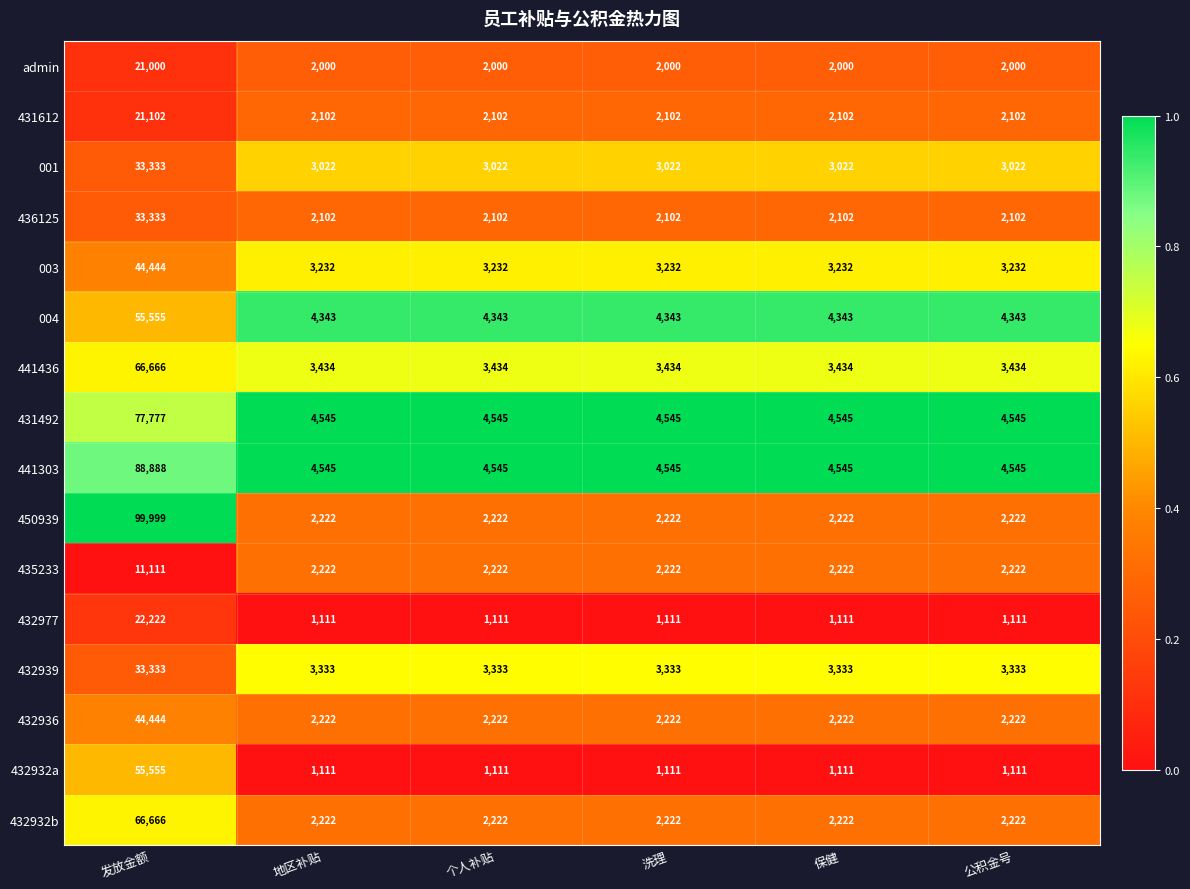

What is the maximum value shown in the chart?

99999